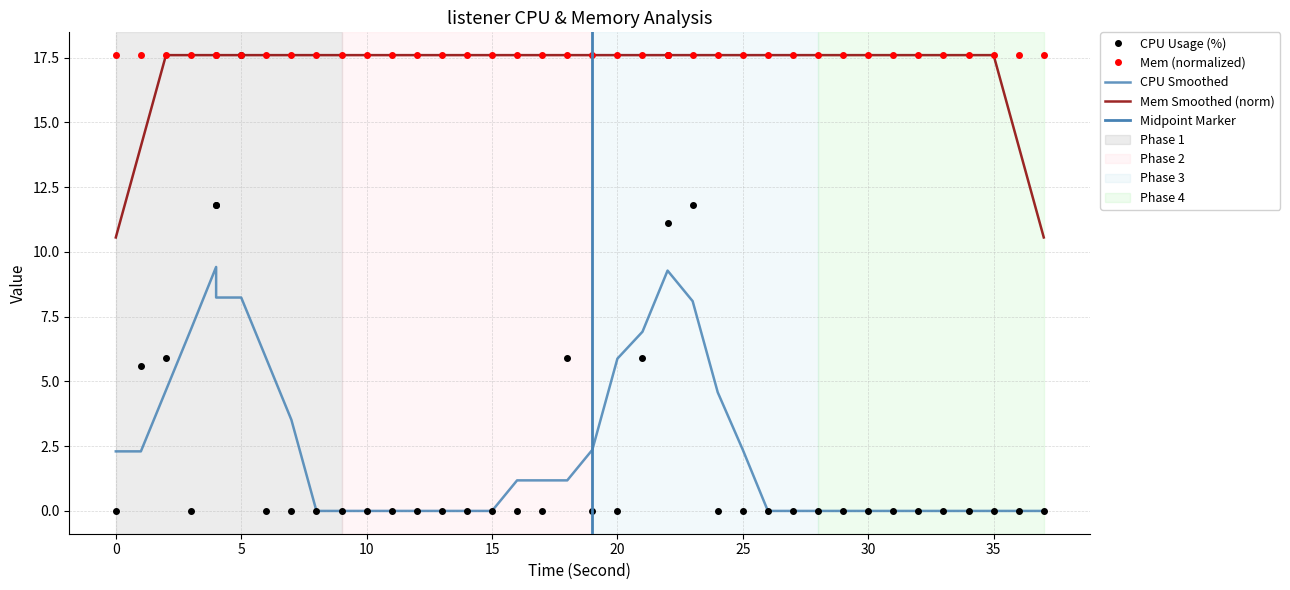

How many points are lower than both their immediate neighbors (excluding endpoints)?

2